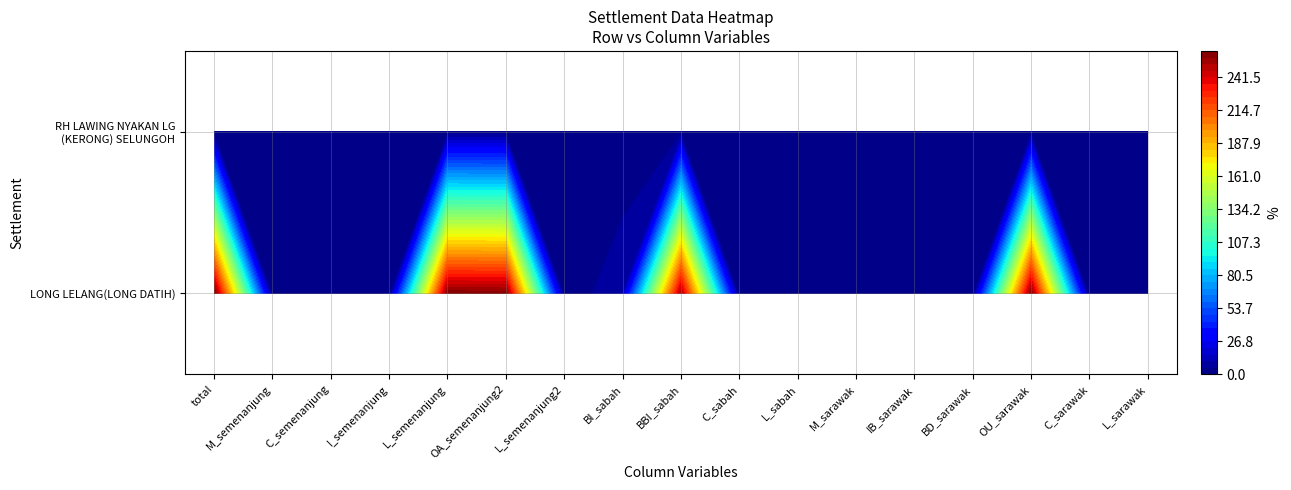

Reading right to left, what are all the values shown in this chart?

LONG LELANG(LONG DATIH): 1	0	260	0	1	1	1	0	252	10	1	261	262	0	0	1	263
RH LAWING NYAKAN LG (KERONG) SELUNGOH: 0	0	2	0	0	0	0	0	2	0	0	2	2	0	0	0	2